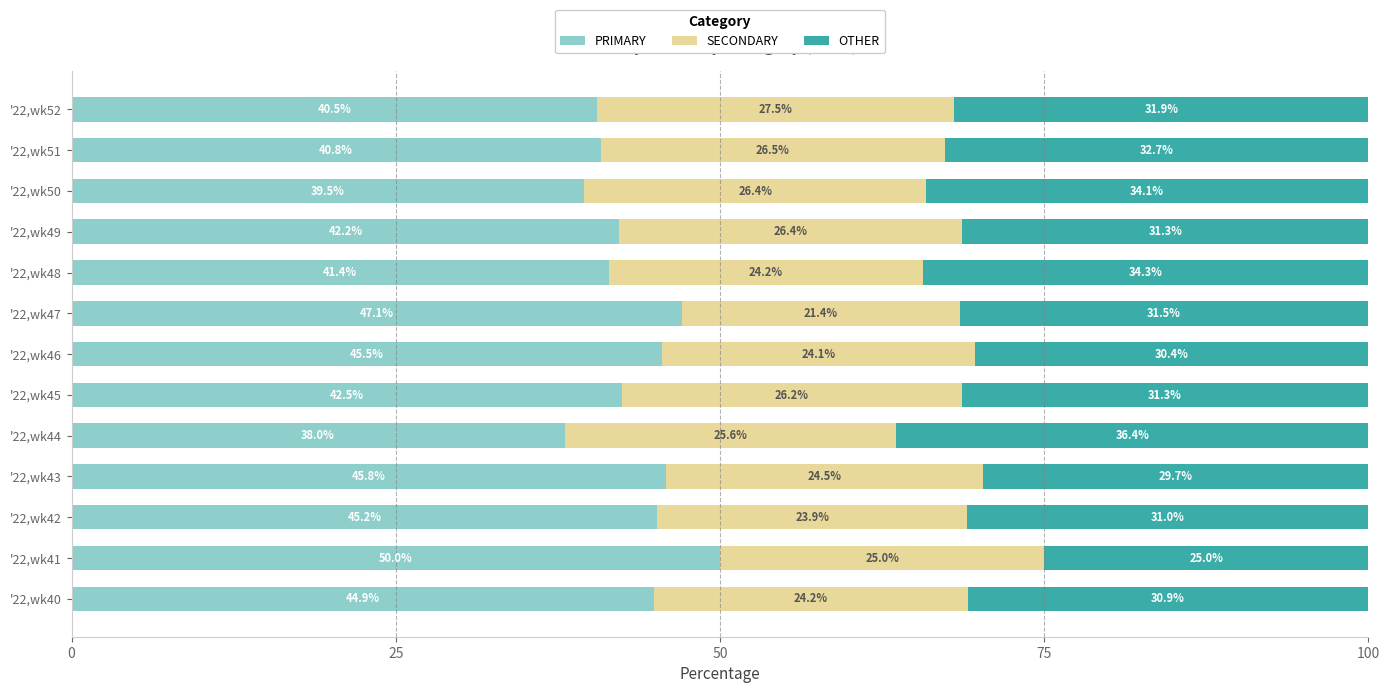

What is the total value across all series at '22,wk44?

100.0